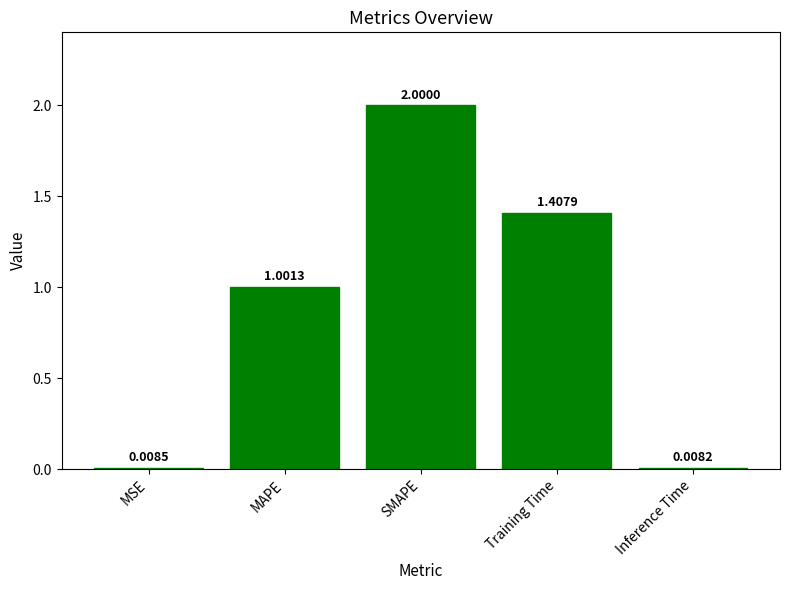

What is the label of the 5th bar from the right?

MSE